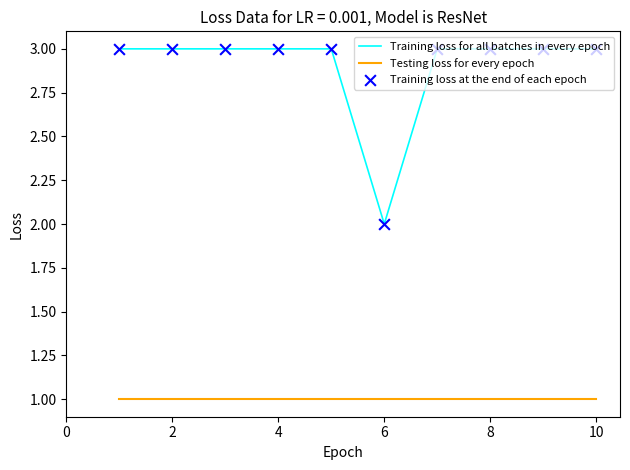

Which series has the widest spread of values?

Training loss for all batches in every epoch